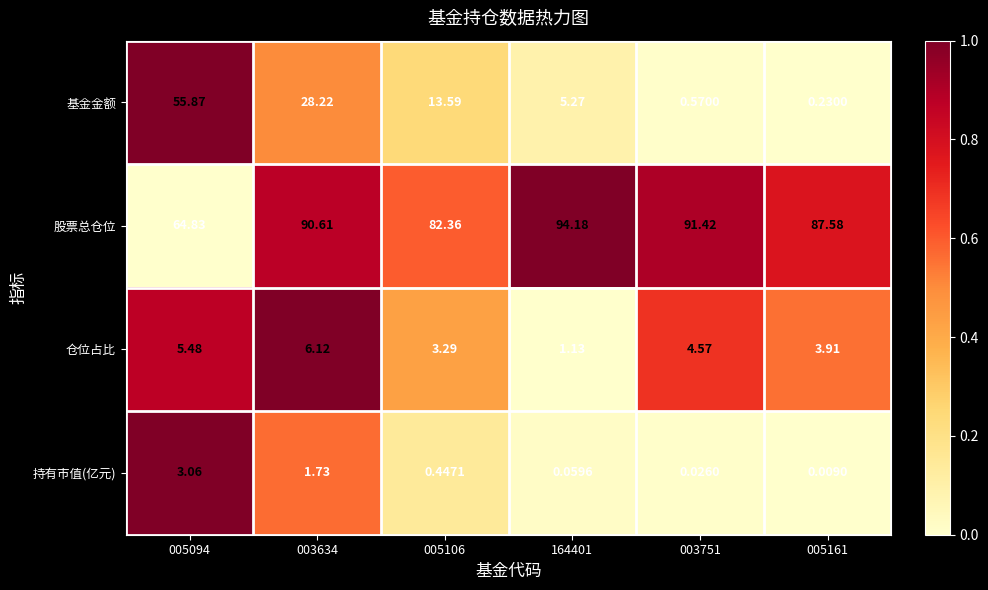

Rank the series at 003634 from lowest to highest value.

持有市值(亿元), 仓位占比, 基金金额, 股票总仓位